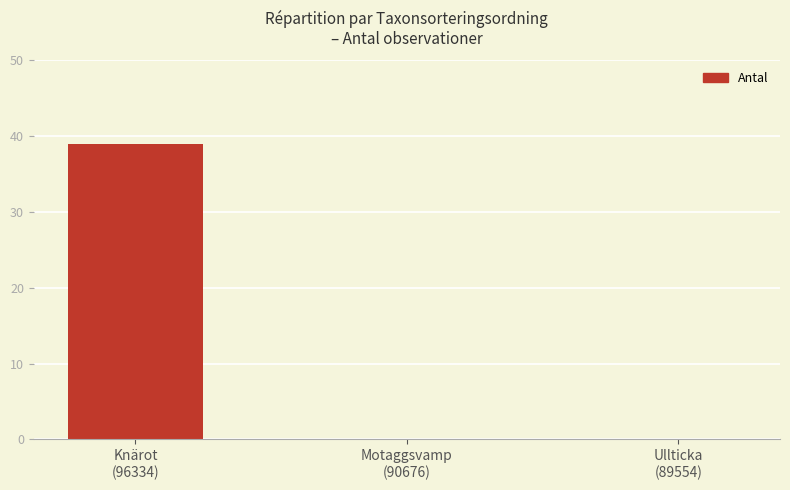

What is the sum of all values?

39